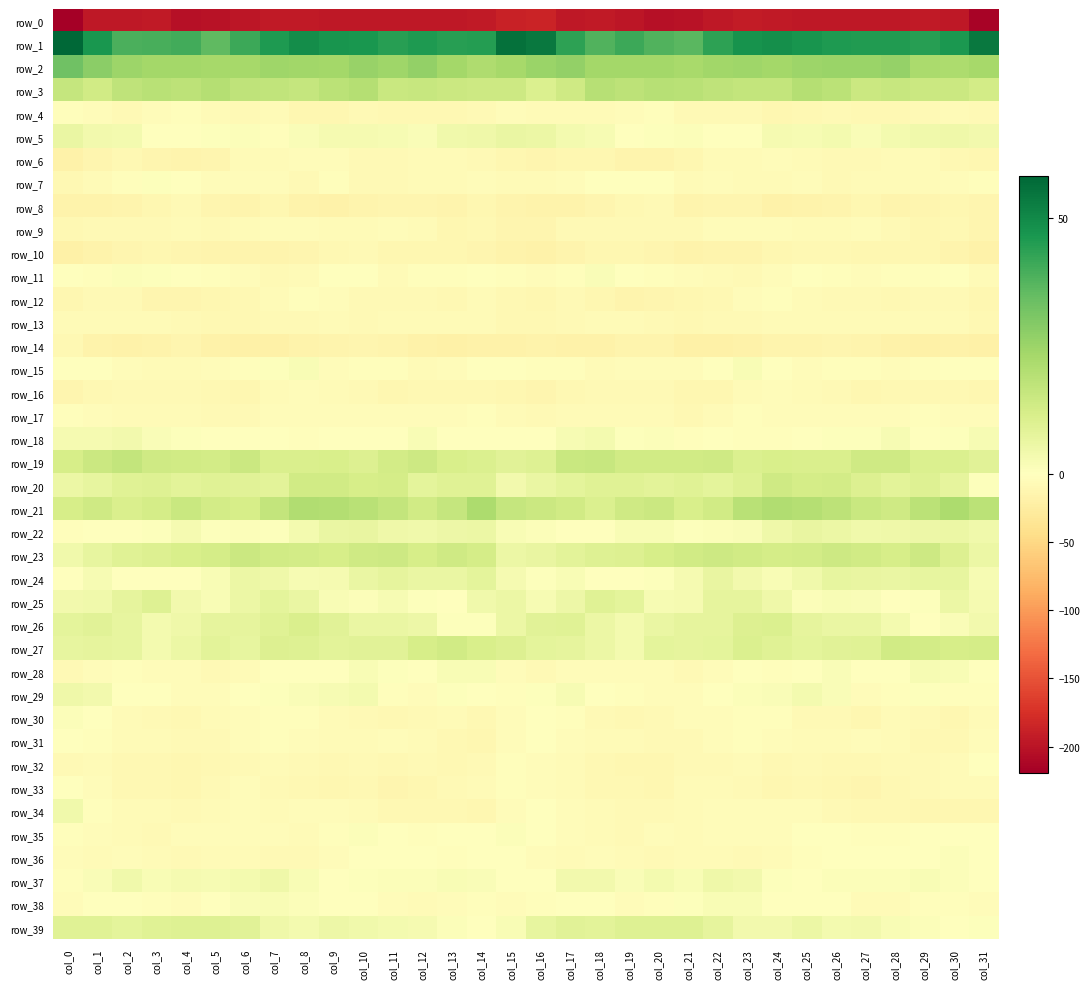

Where does the row_39 series first go above 5?

col_0